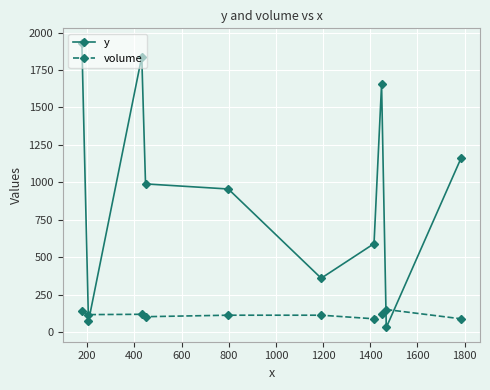

What is the difference between the maximum and minimum values in the y series?

1903